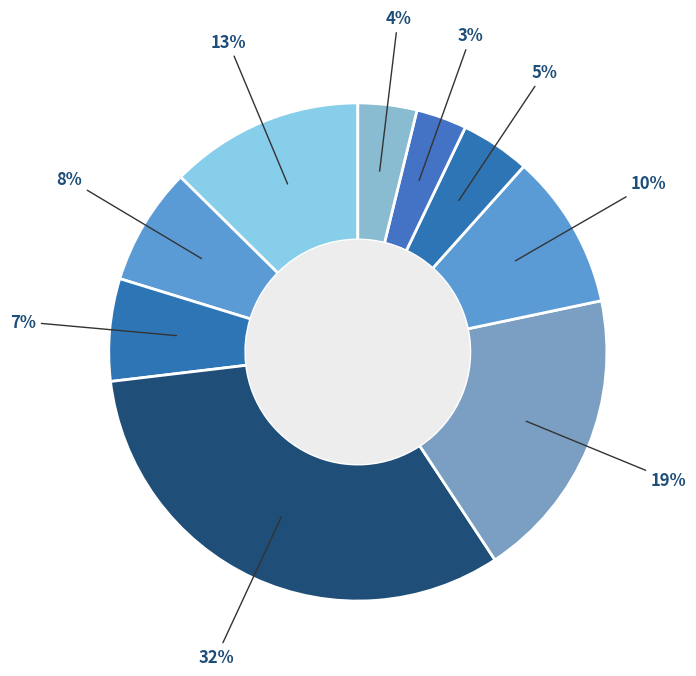

How many slices are in this pie chart?

9